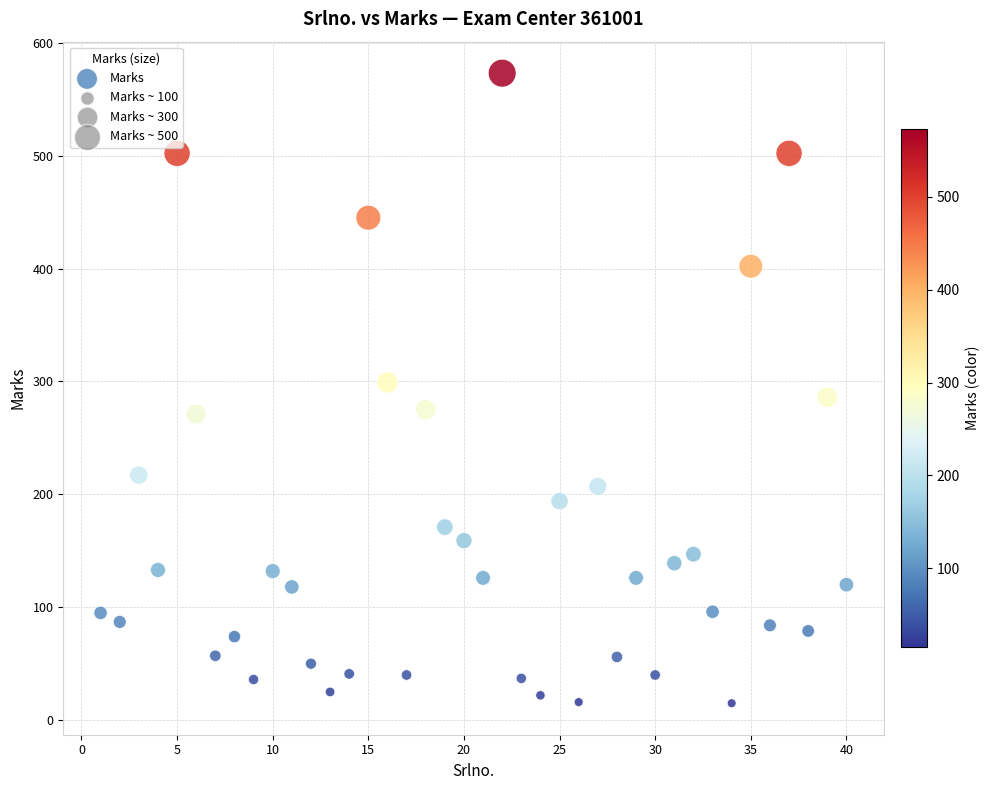

What is the range of X values (max minus min)?

39